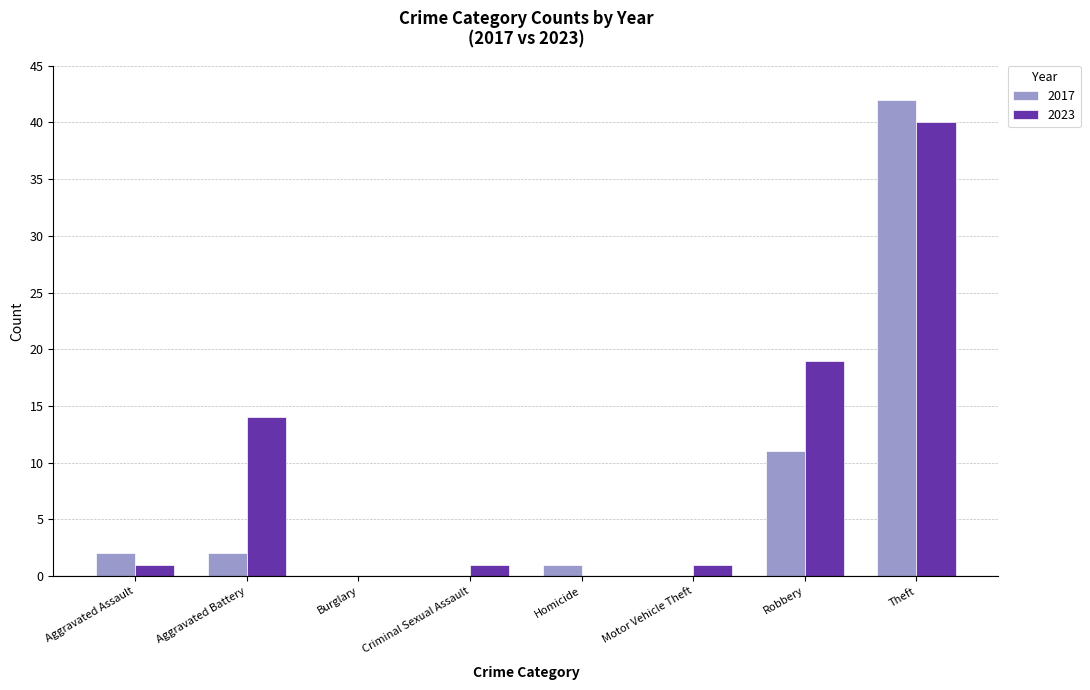

The value of 2023 at Burglary is 0. True or false?

True